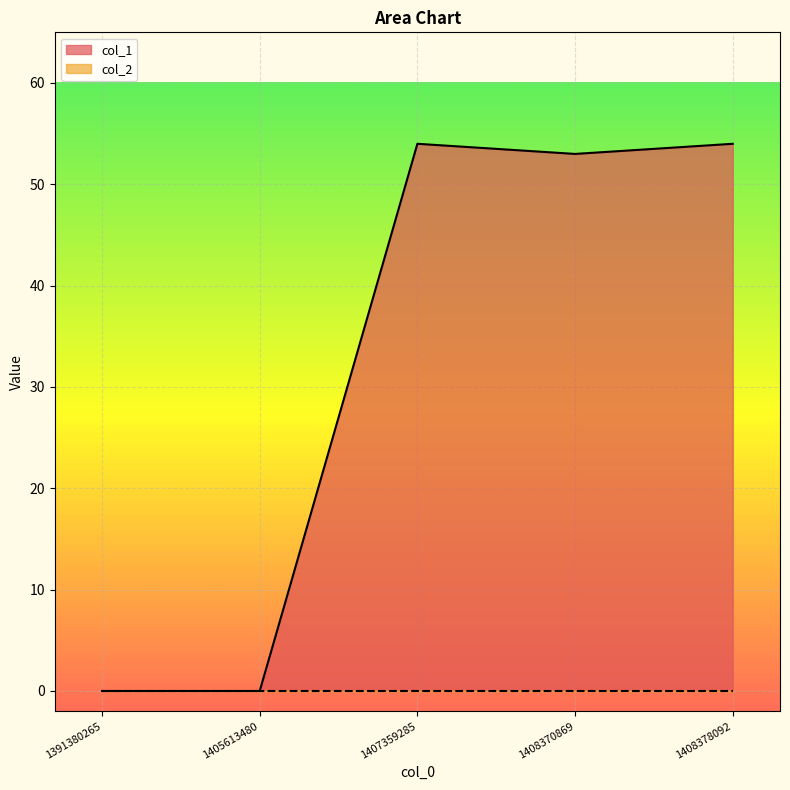

What is the sum of the values at 1408378092 and 1408370869?

107